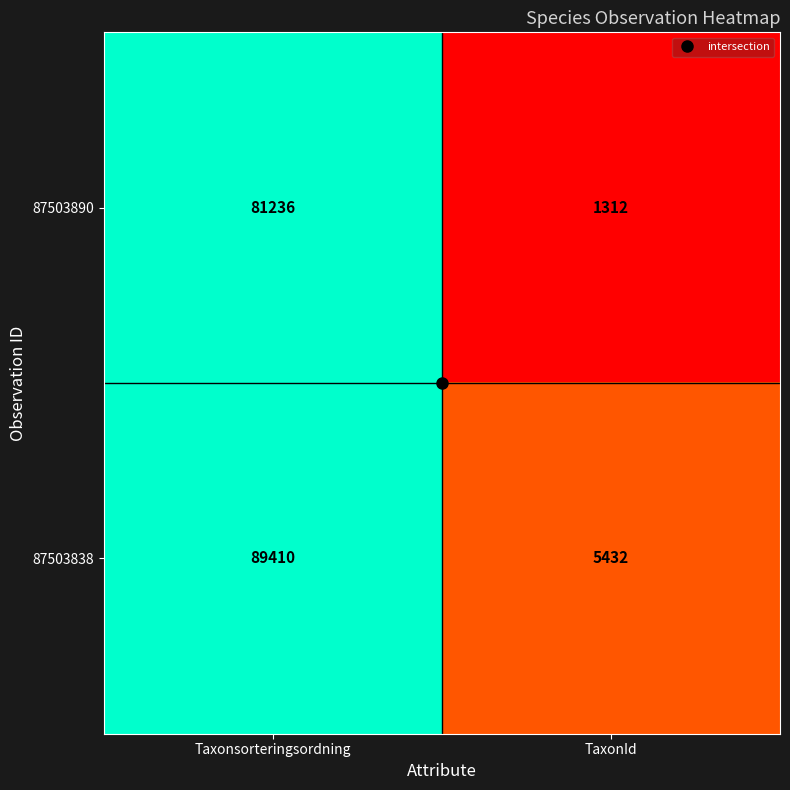

Rank the series by their average value, from lowest to highest.

87503890, 87503838